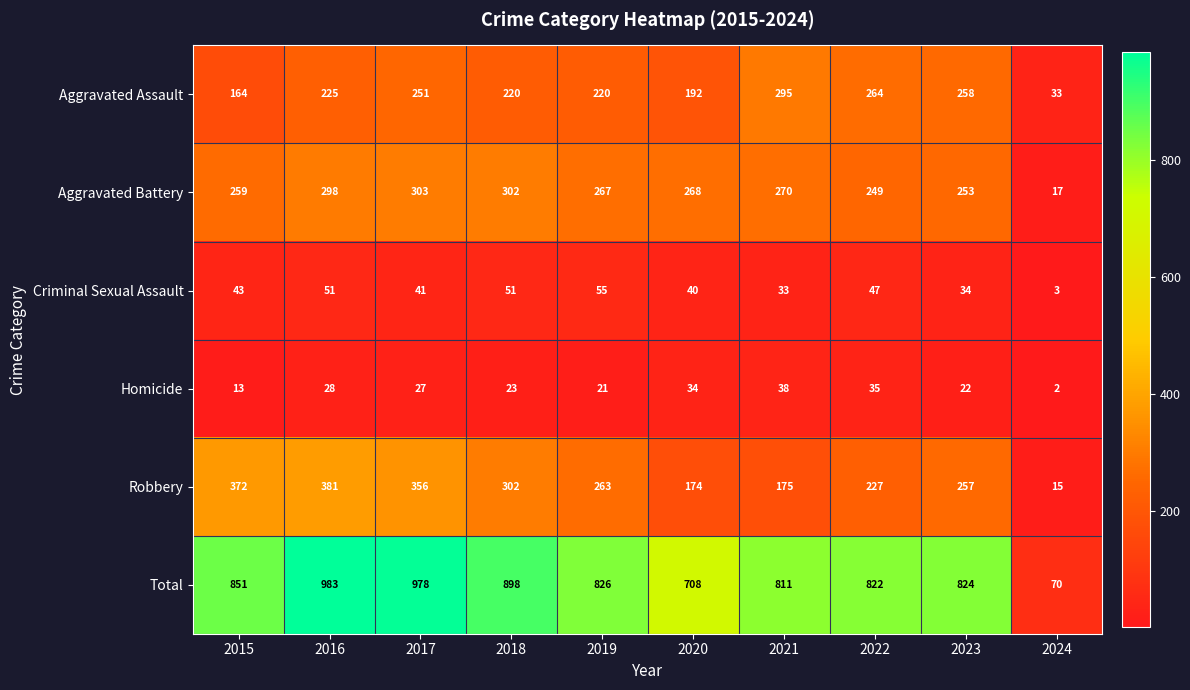

True or false: Homicide has a value of 13 at 2015.

True